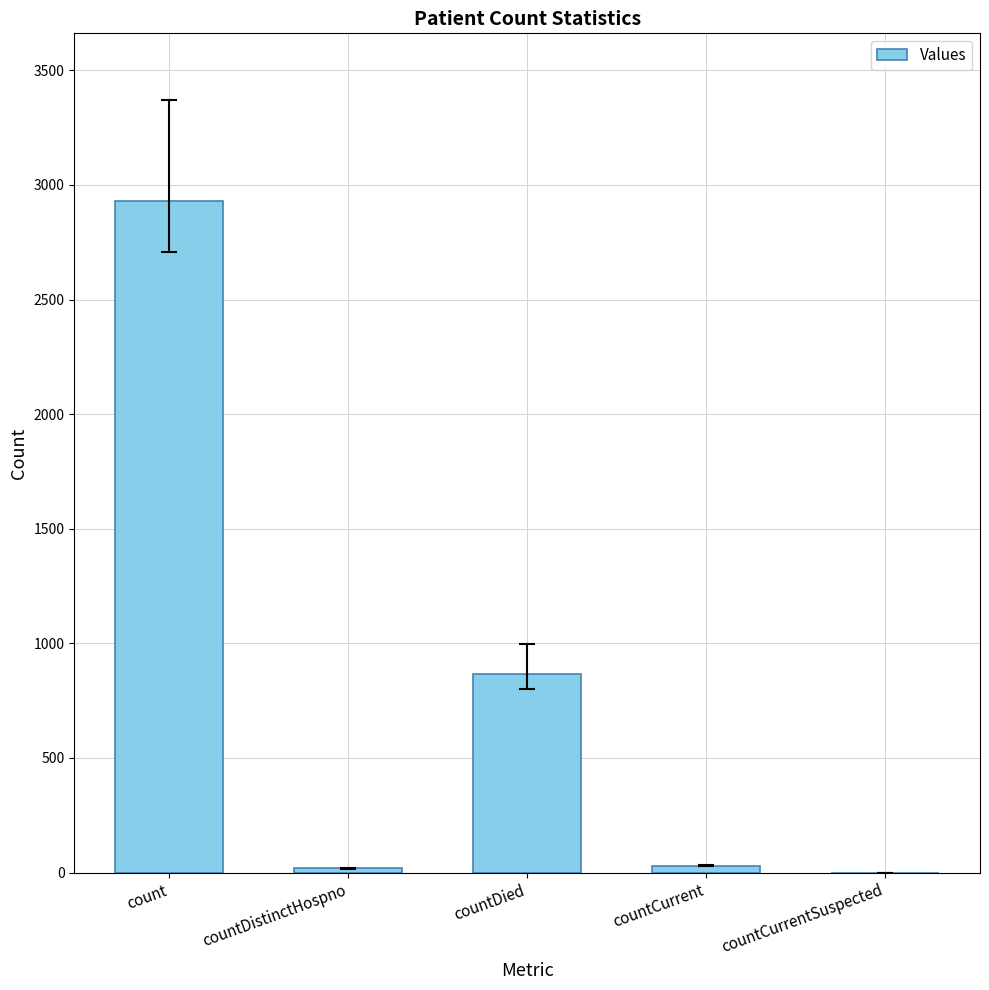

What is the sum of all values?

3846